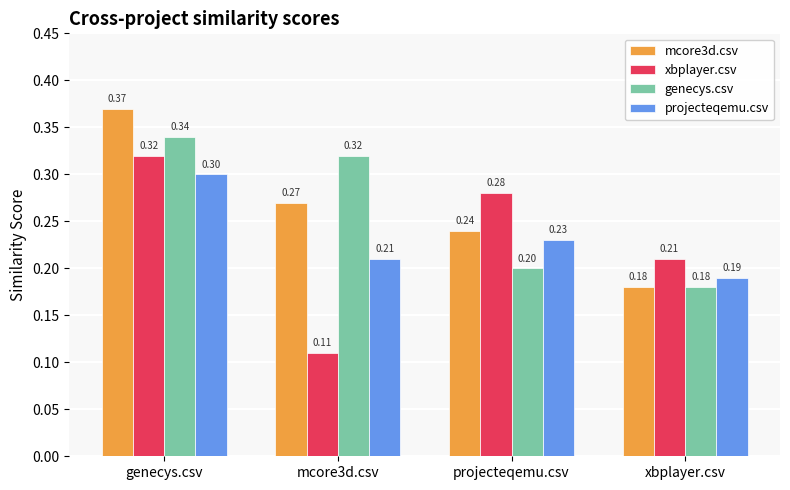

Which series has the widest spread of values?

xbplayer.csv